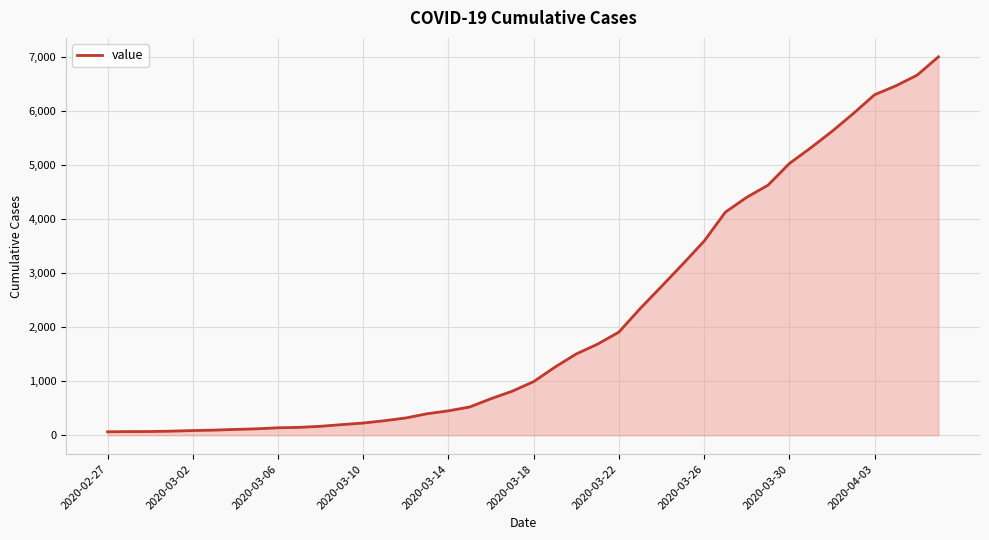

What is the maximum value shown in the chart?

7003